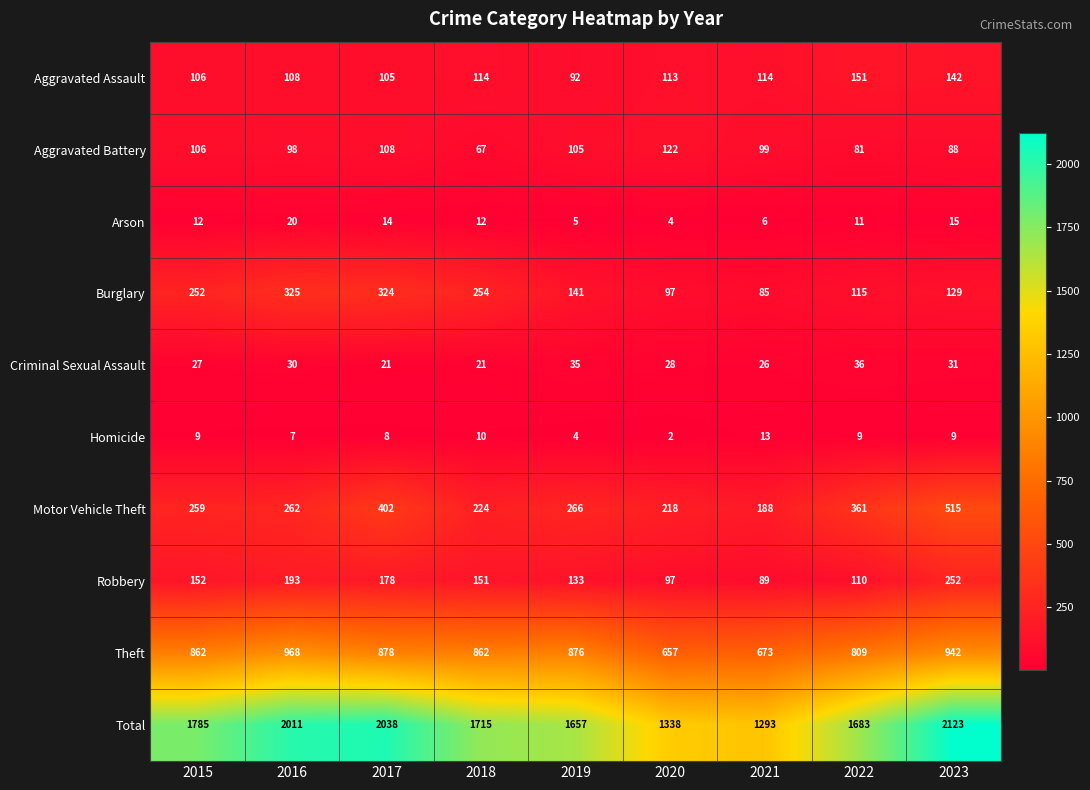

How many distinct data groups are displayed?

10